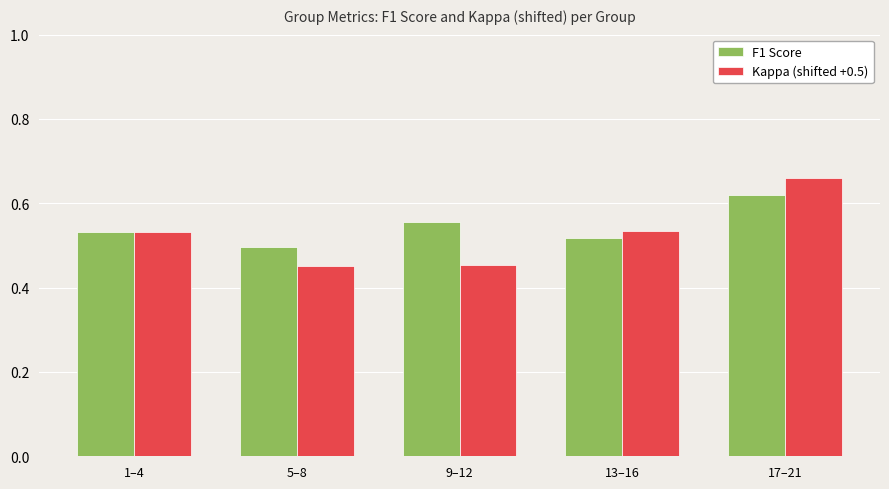

At which label is F1 Score closest to 0?

5–8